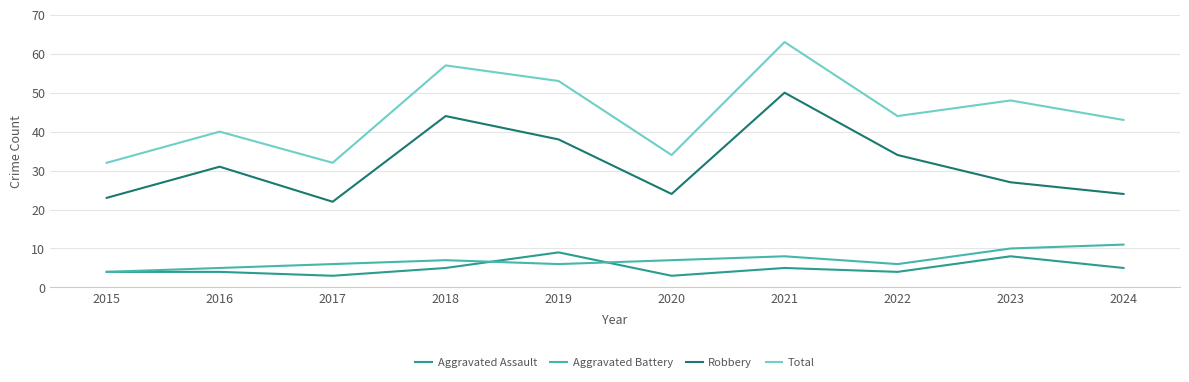

Rank the series at 2019 from highest to lowest value.

Total, Robbery, Aggravated Assault, Aggravated Battery